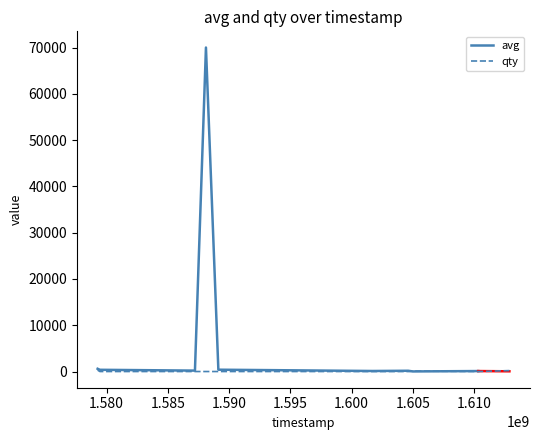

How many data points does each series have?

10